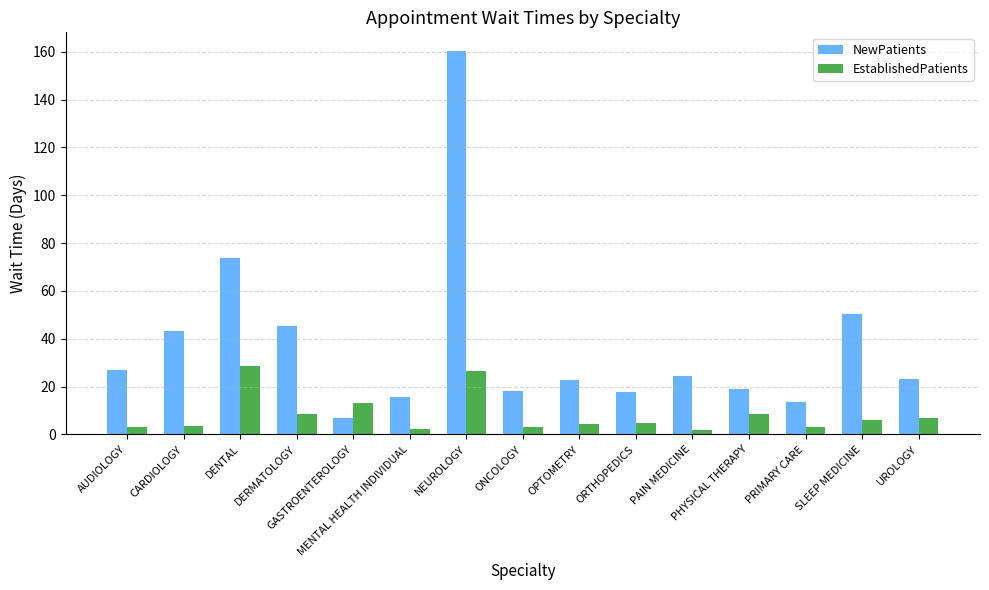

The NewPatients series shows 160.1 at NEUROLOGY. True or false?

True